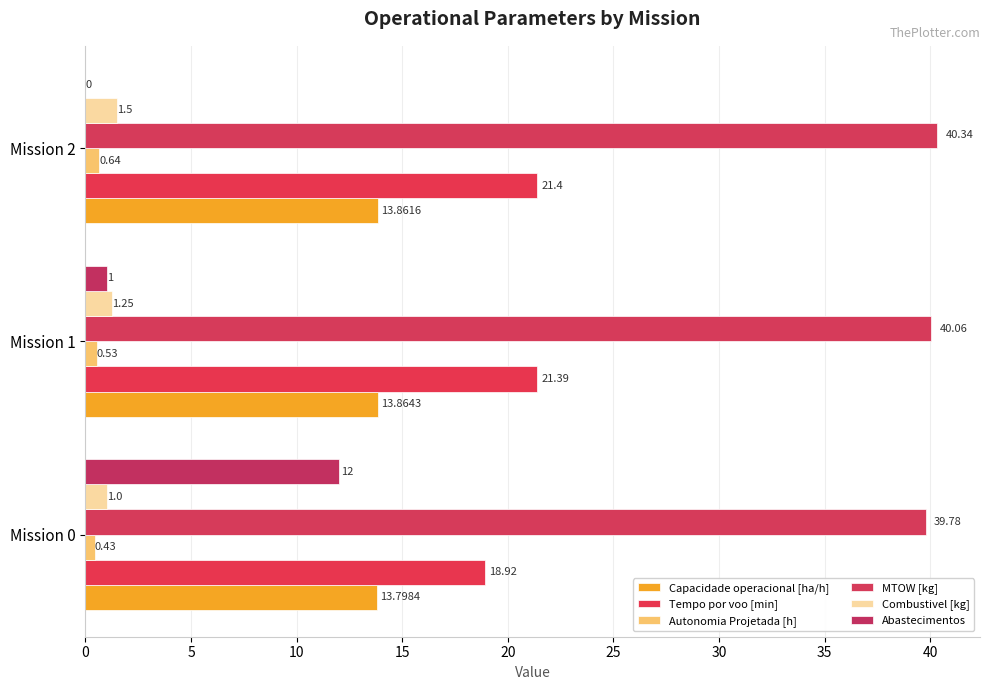

Which label corresponds to the largest value in the chart?

Mission 2